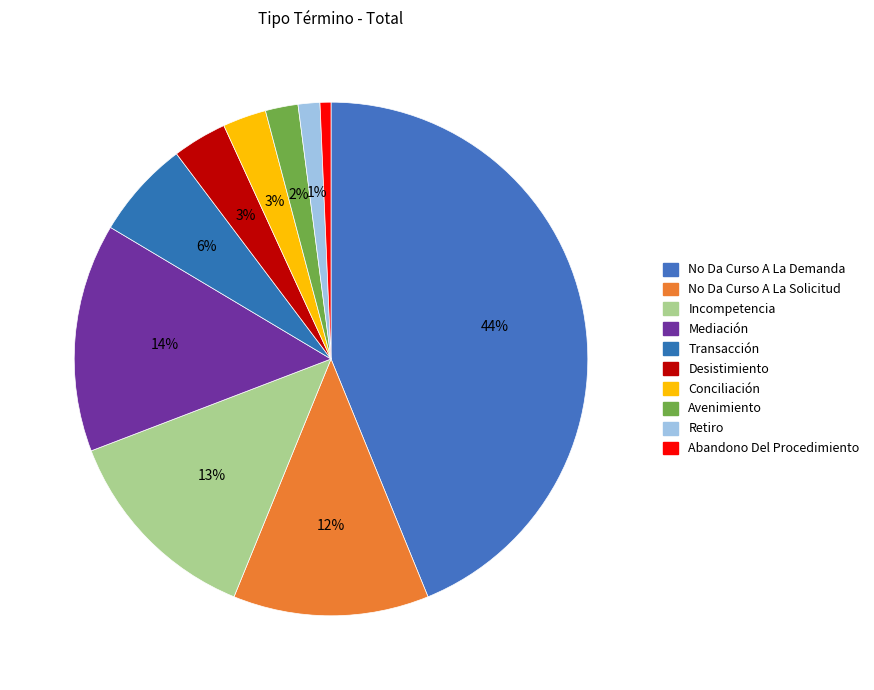

Approximately how many times larger is the value at Retiro compared to Desistimiento?

0.4